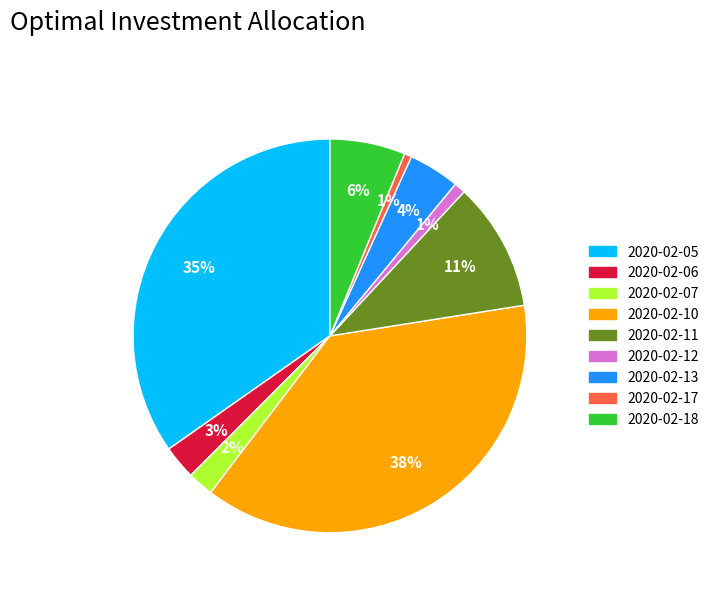

Between 2020-02-12 and 2020-02-07, which is larger?

2020-02-07